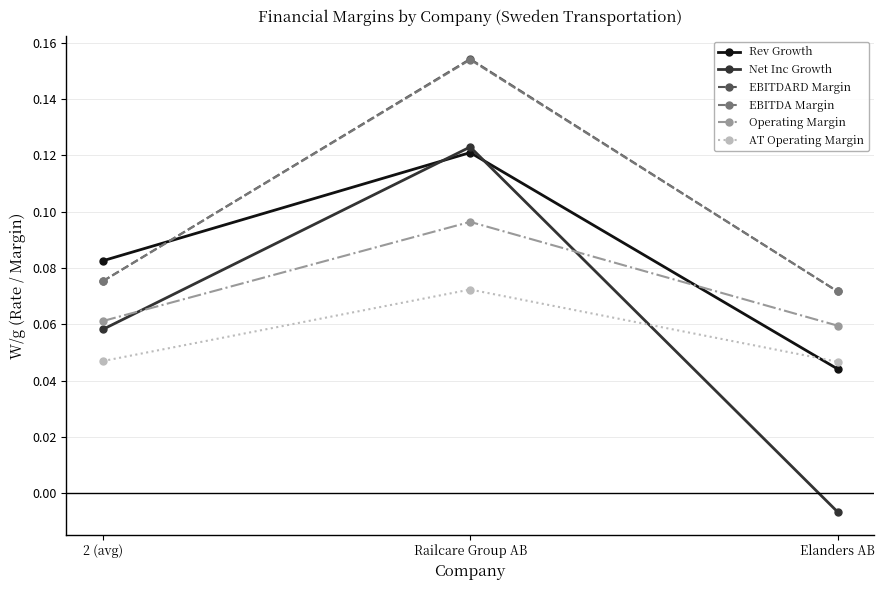

What are all the series names shown in the legend?

Rev Growth, Net Inc Growth, EBITDARD Margin, EBITDA Margin, Operating Margin, AT Operating Margin